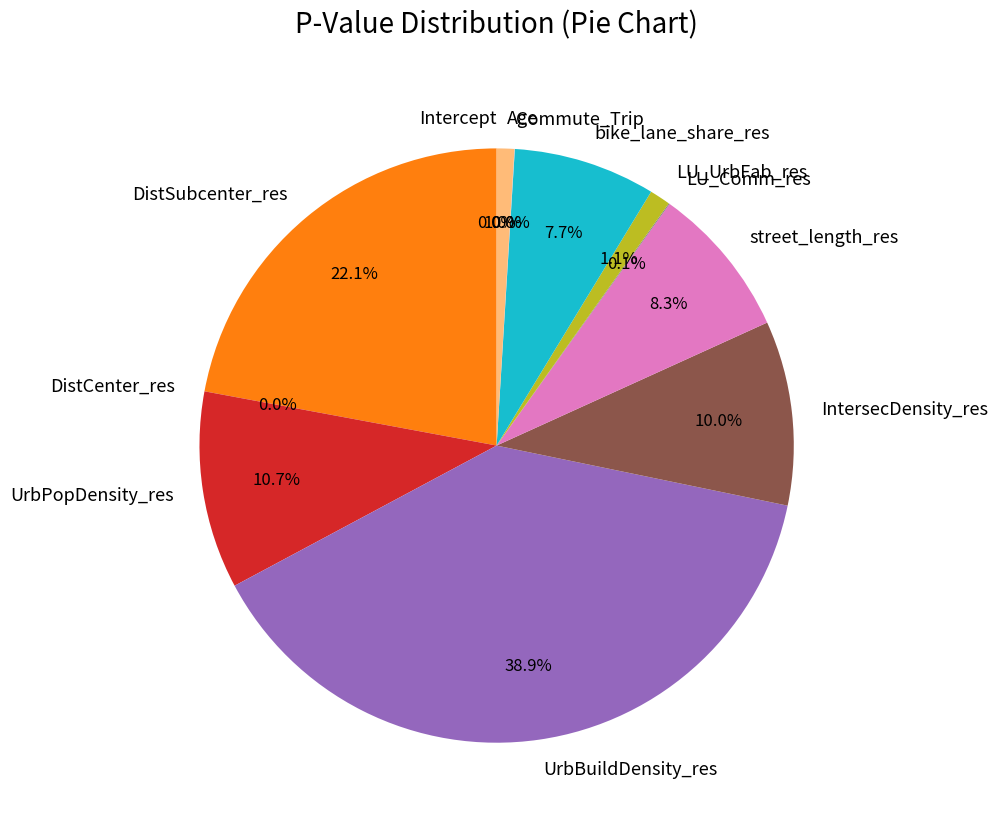

To the nearest percent, what is the average slice percentage?

8%